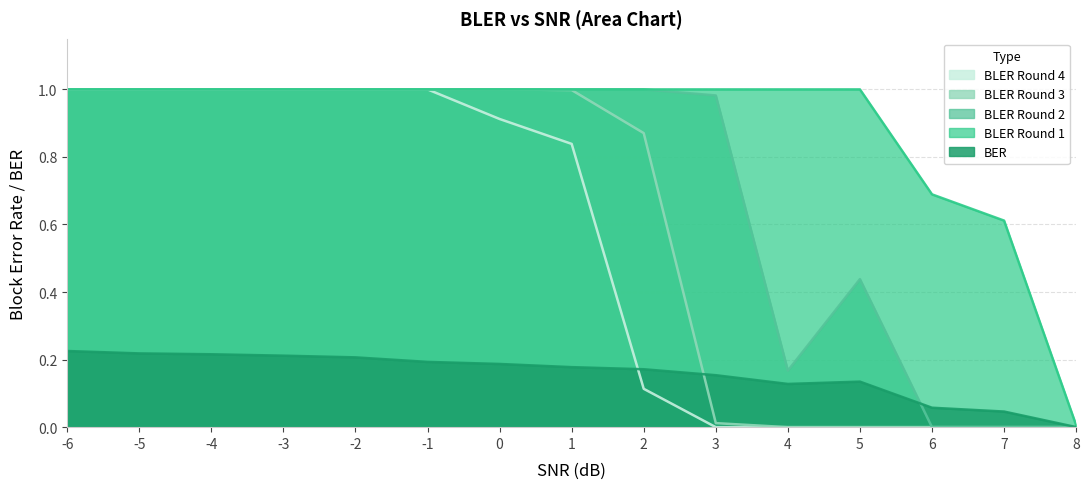

At which category does Ber reach its first local peak?

5